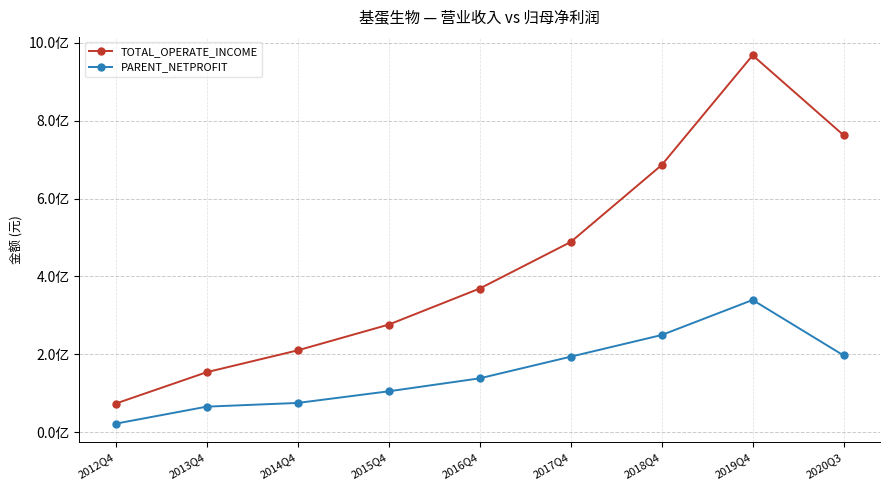

Where does the PARENT_NETPROFIT series first go above 138356904?

2016Q4